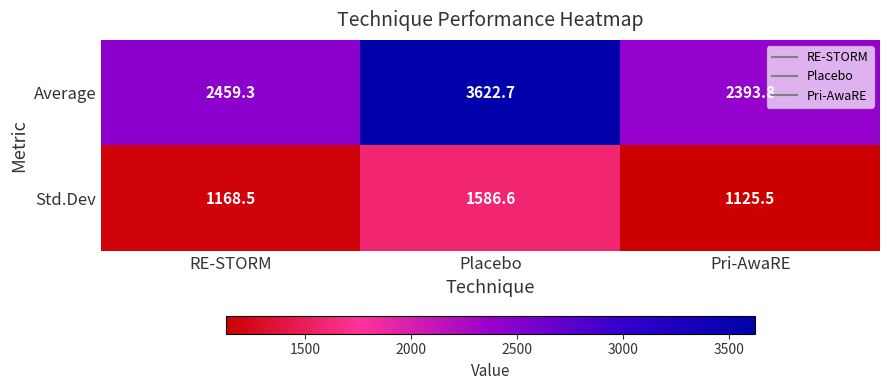

What is the total value across all series at RE-STORM?

3627.8